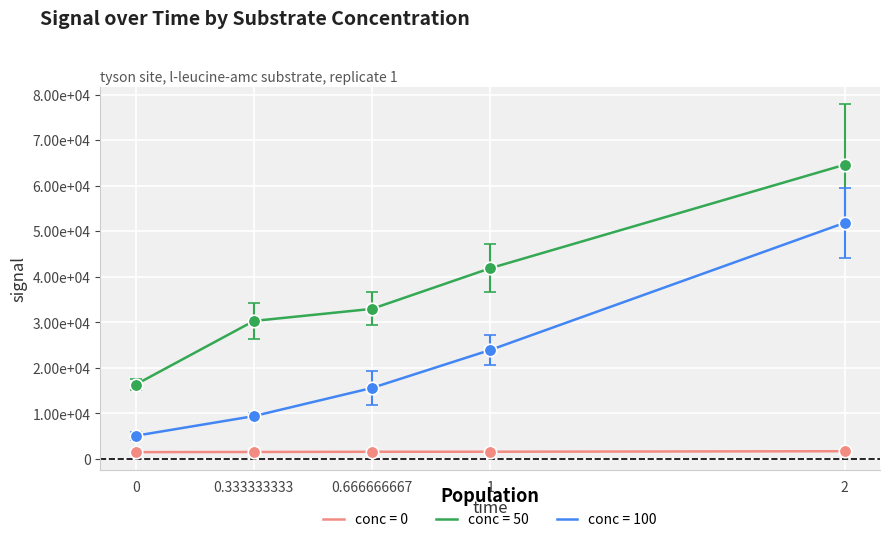

What is the label of the 4th point from the left?

1